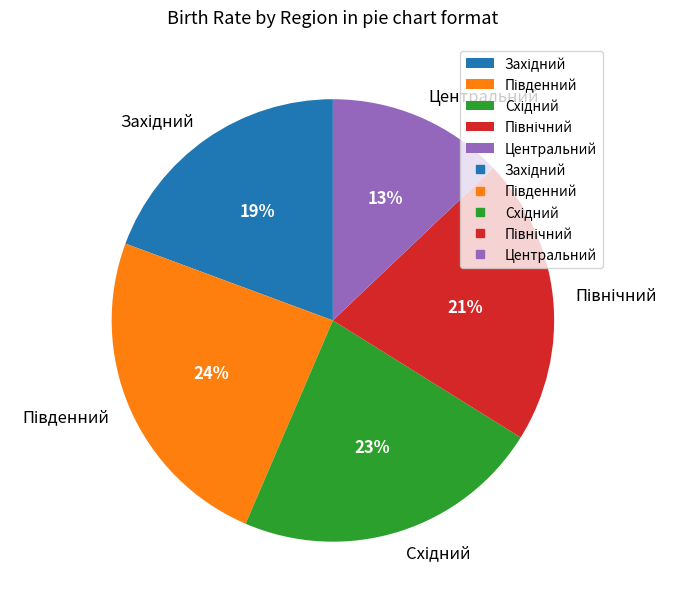

Count the number of slices in the pie.

5